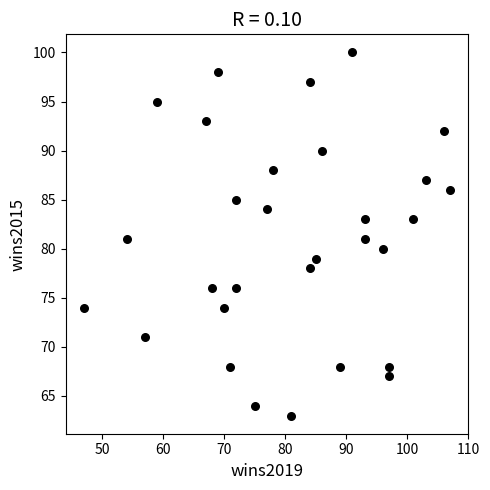

What is the range of X values (max minus min)?

60